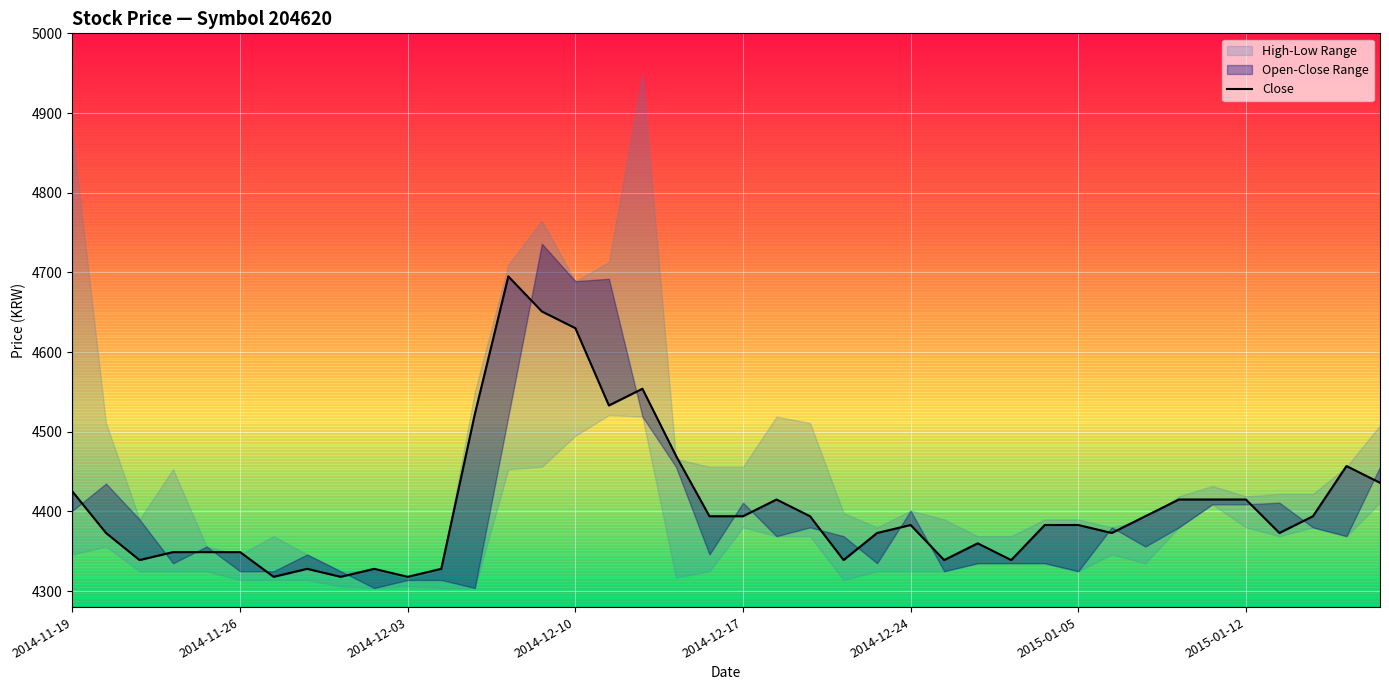

The value at 22 is 7385. True or false?

False